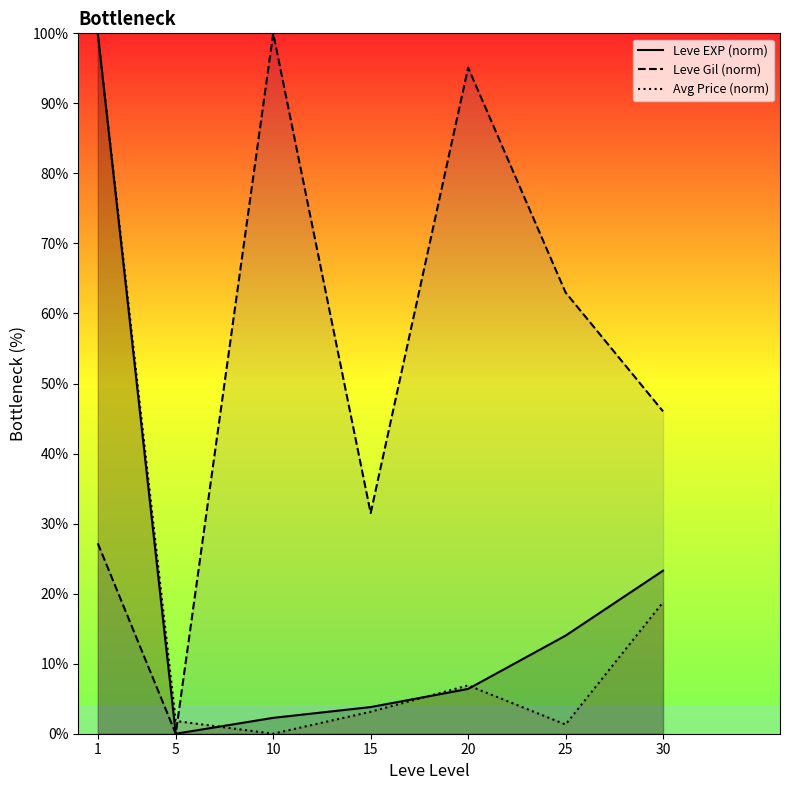

At which category does Leve Gil (norm) reach its first local peak?

10